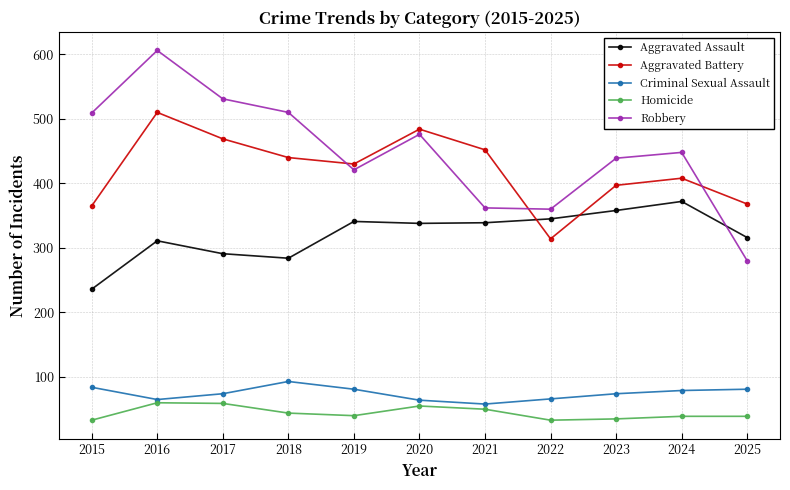

What is the spread (max minus min) of values at 2015?

476